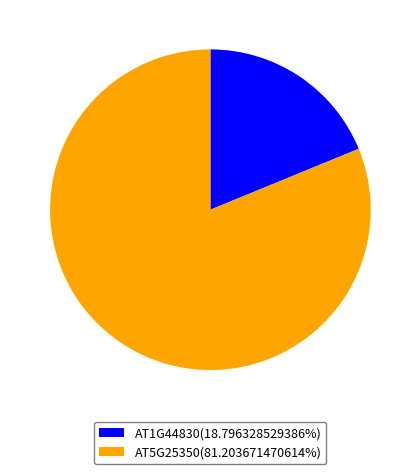

What is the majority slice?

AT5G25350